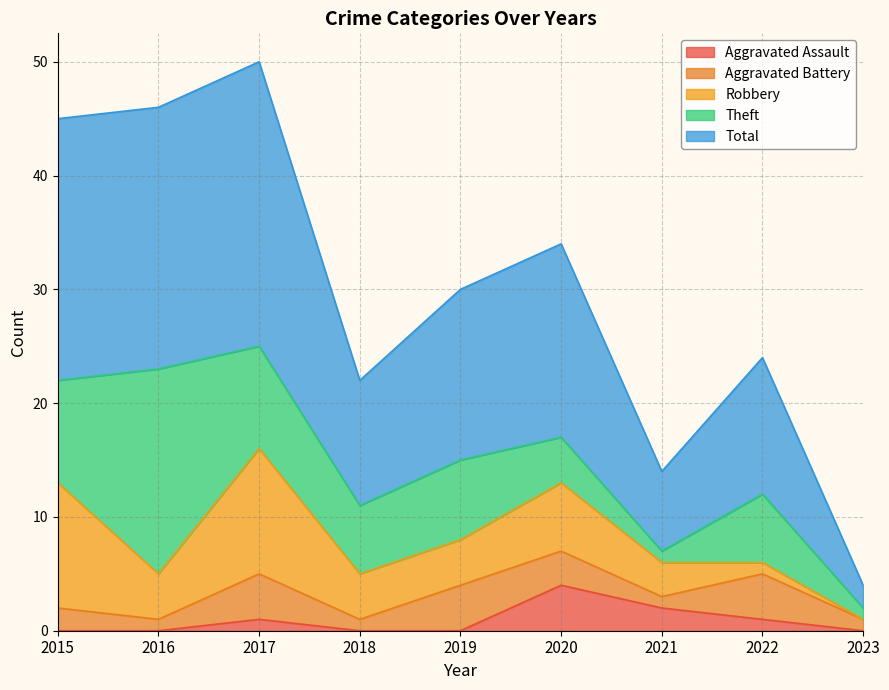

What is the spread (max minus min) of values at 2015?

23